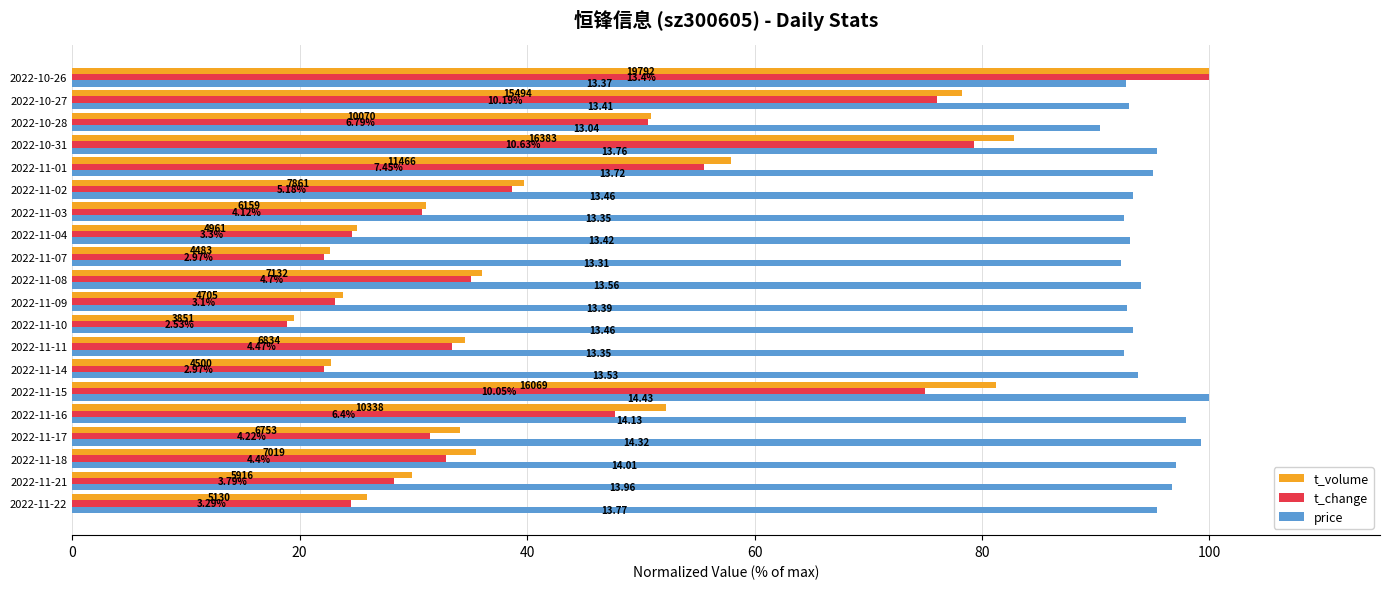

What is the difference between the maximum and minimum values in the t_volume series?

80.5